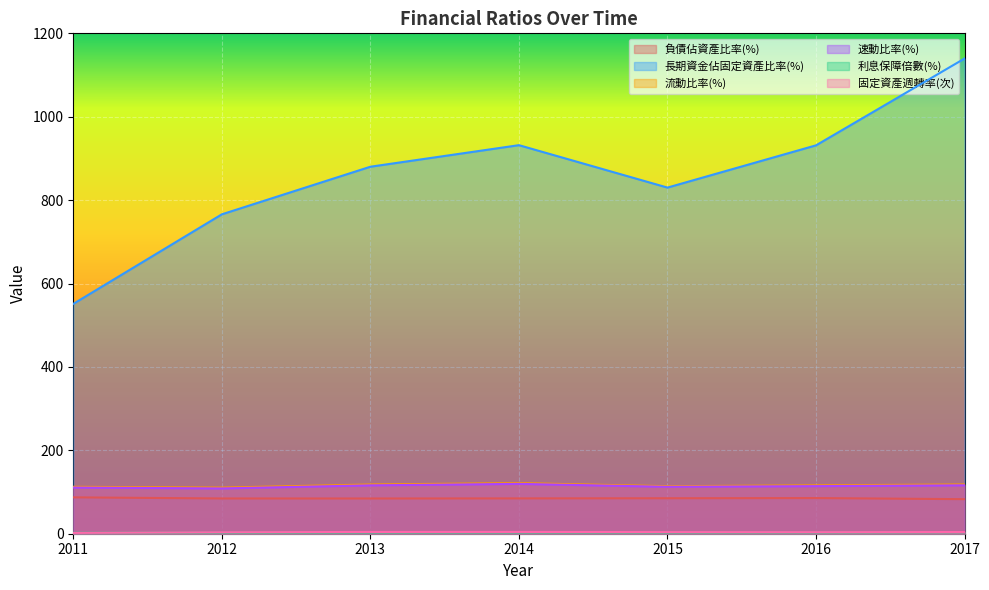

How many data points does each series have?

7